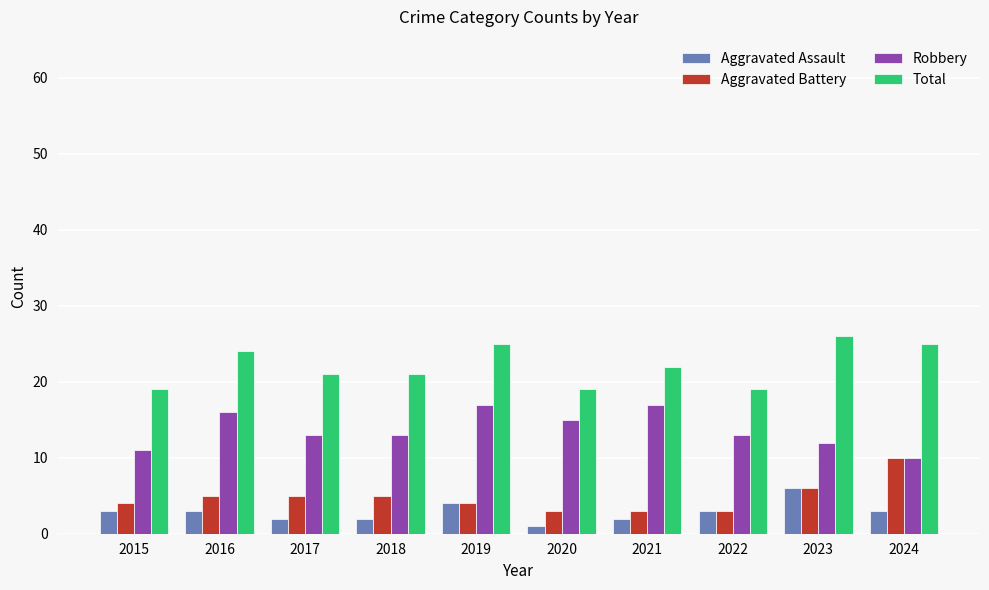

Does the chart contain stacked bars?

No